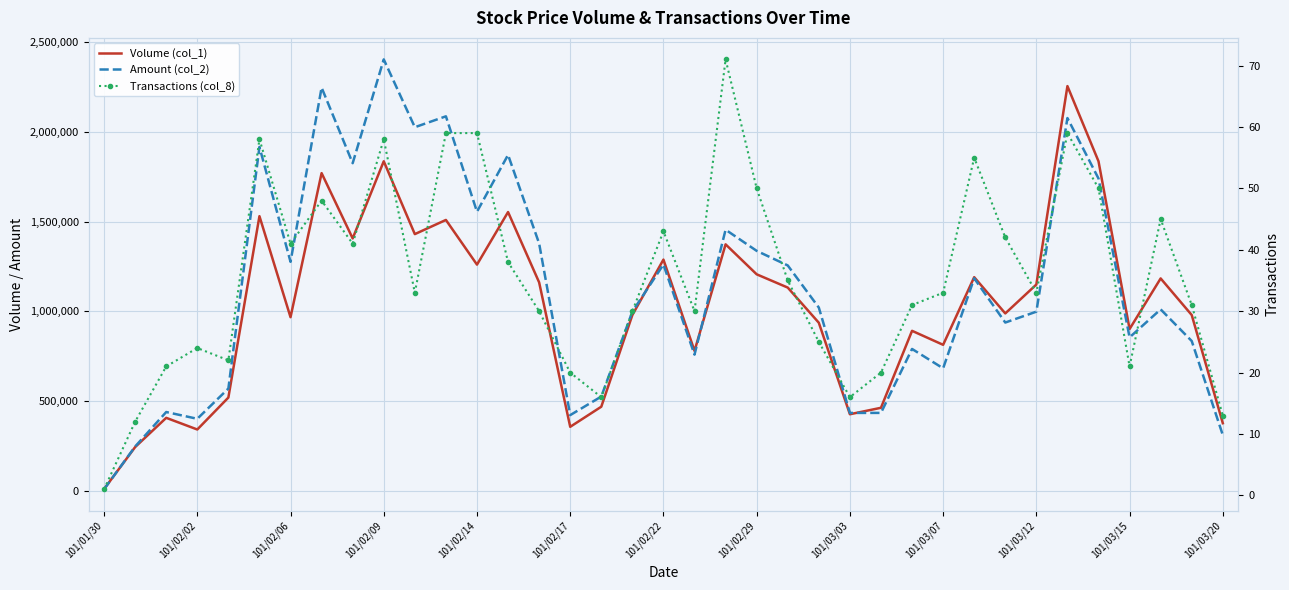

How many lines are shown in the chart?

3